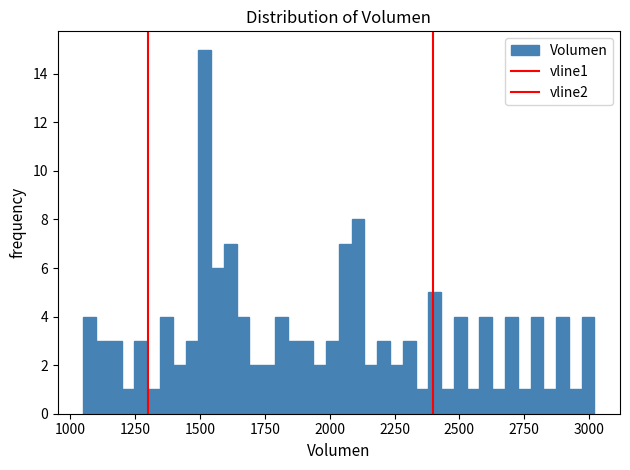

Read against the x-axis, roughly where is the centre of the tallest bar?

1500